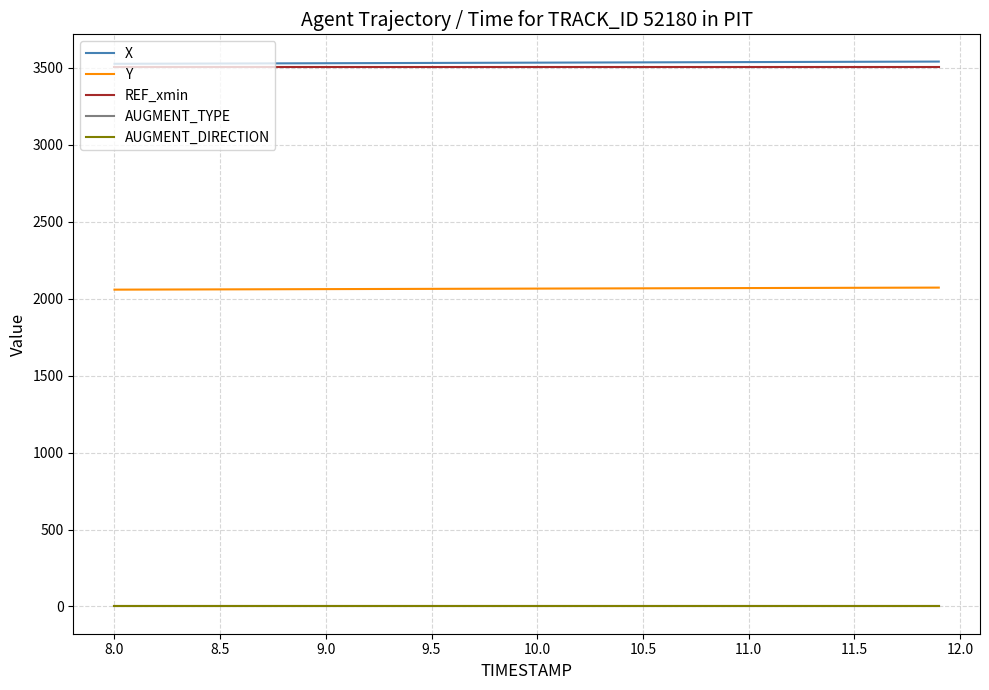

How many lines are shown in the chart?

5